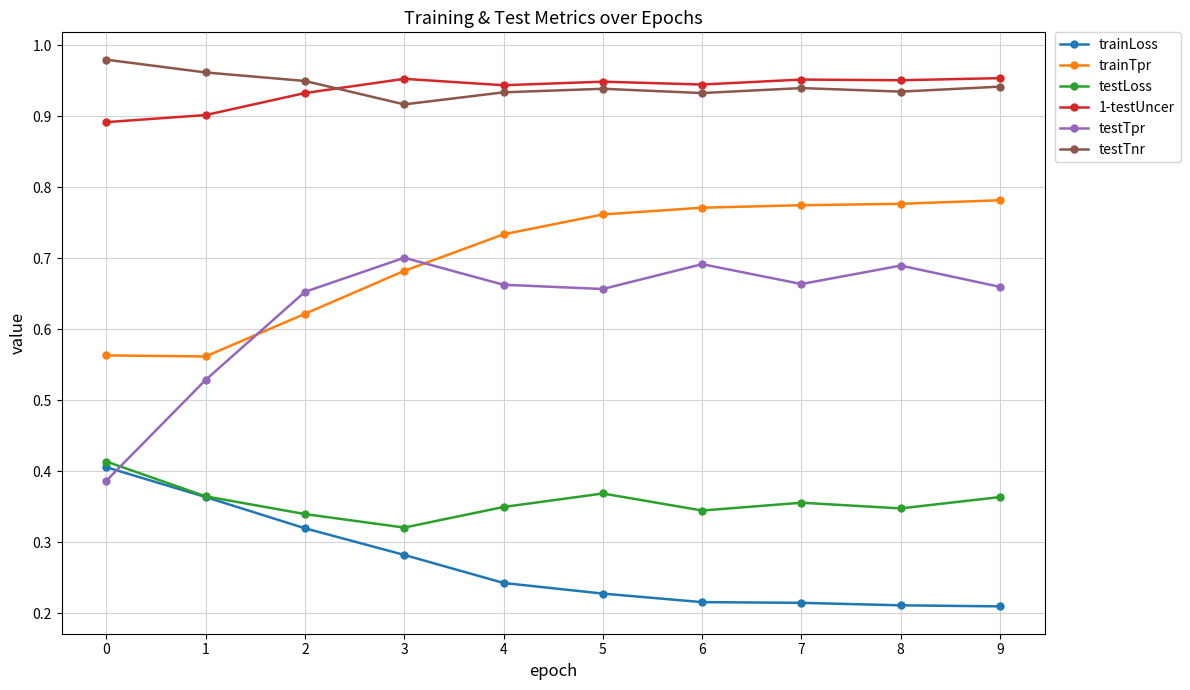

How many interior local valleys does the testTpr series have?

2